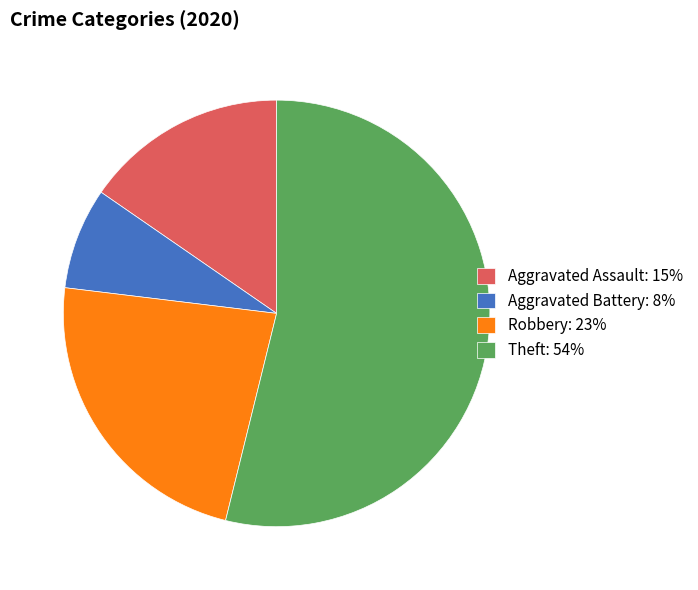

Between Aggravated Battery and Theft, which is larger?

Theft